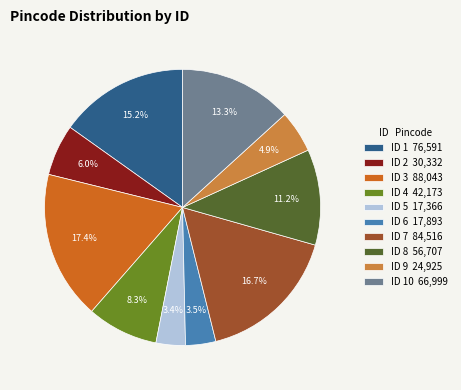

Is there a majority slice in this chart?

No